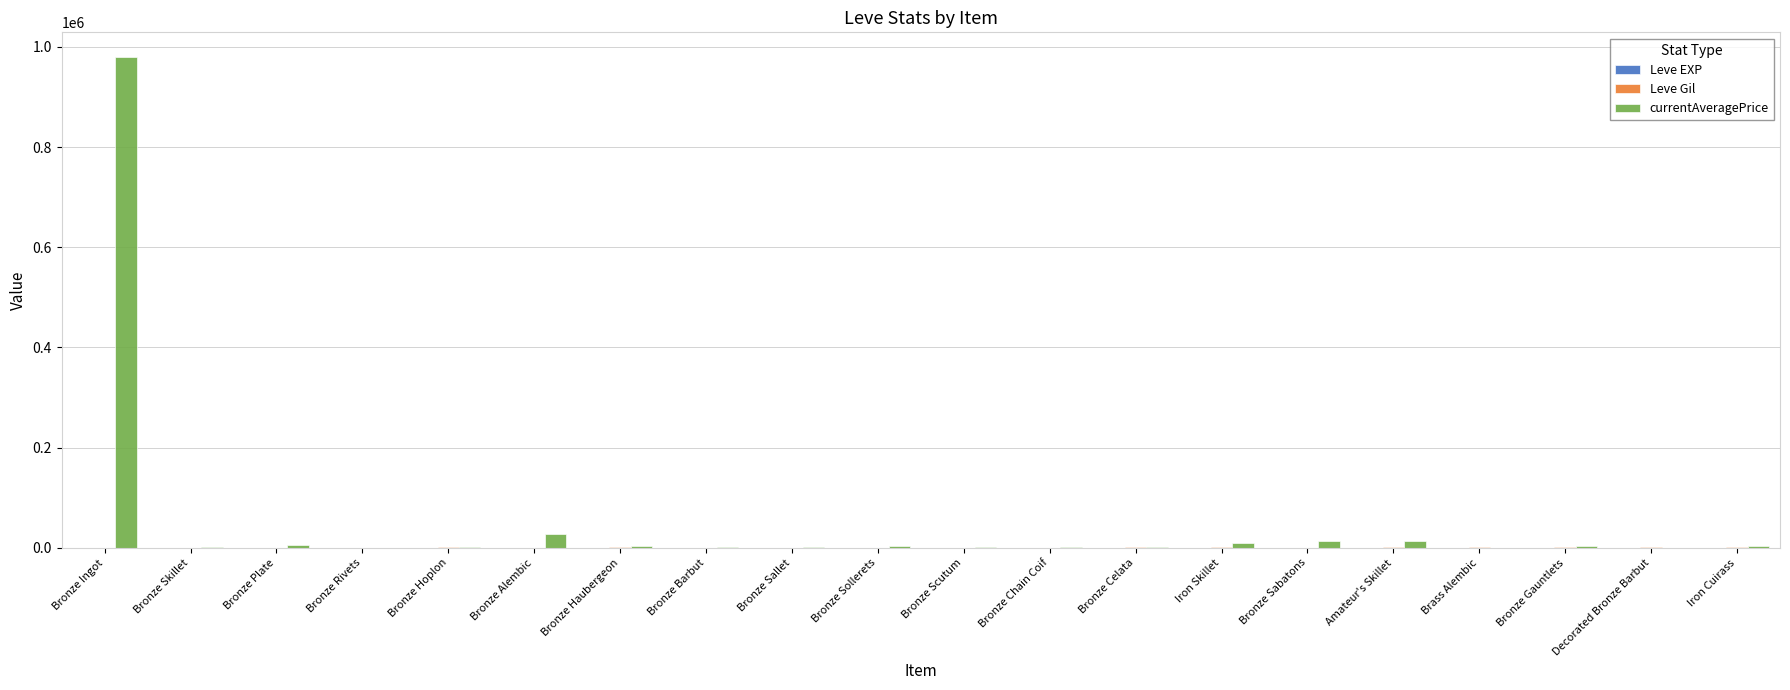

What is the greatest value displayed?

979986.4